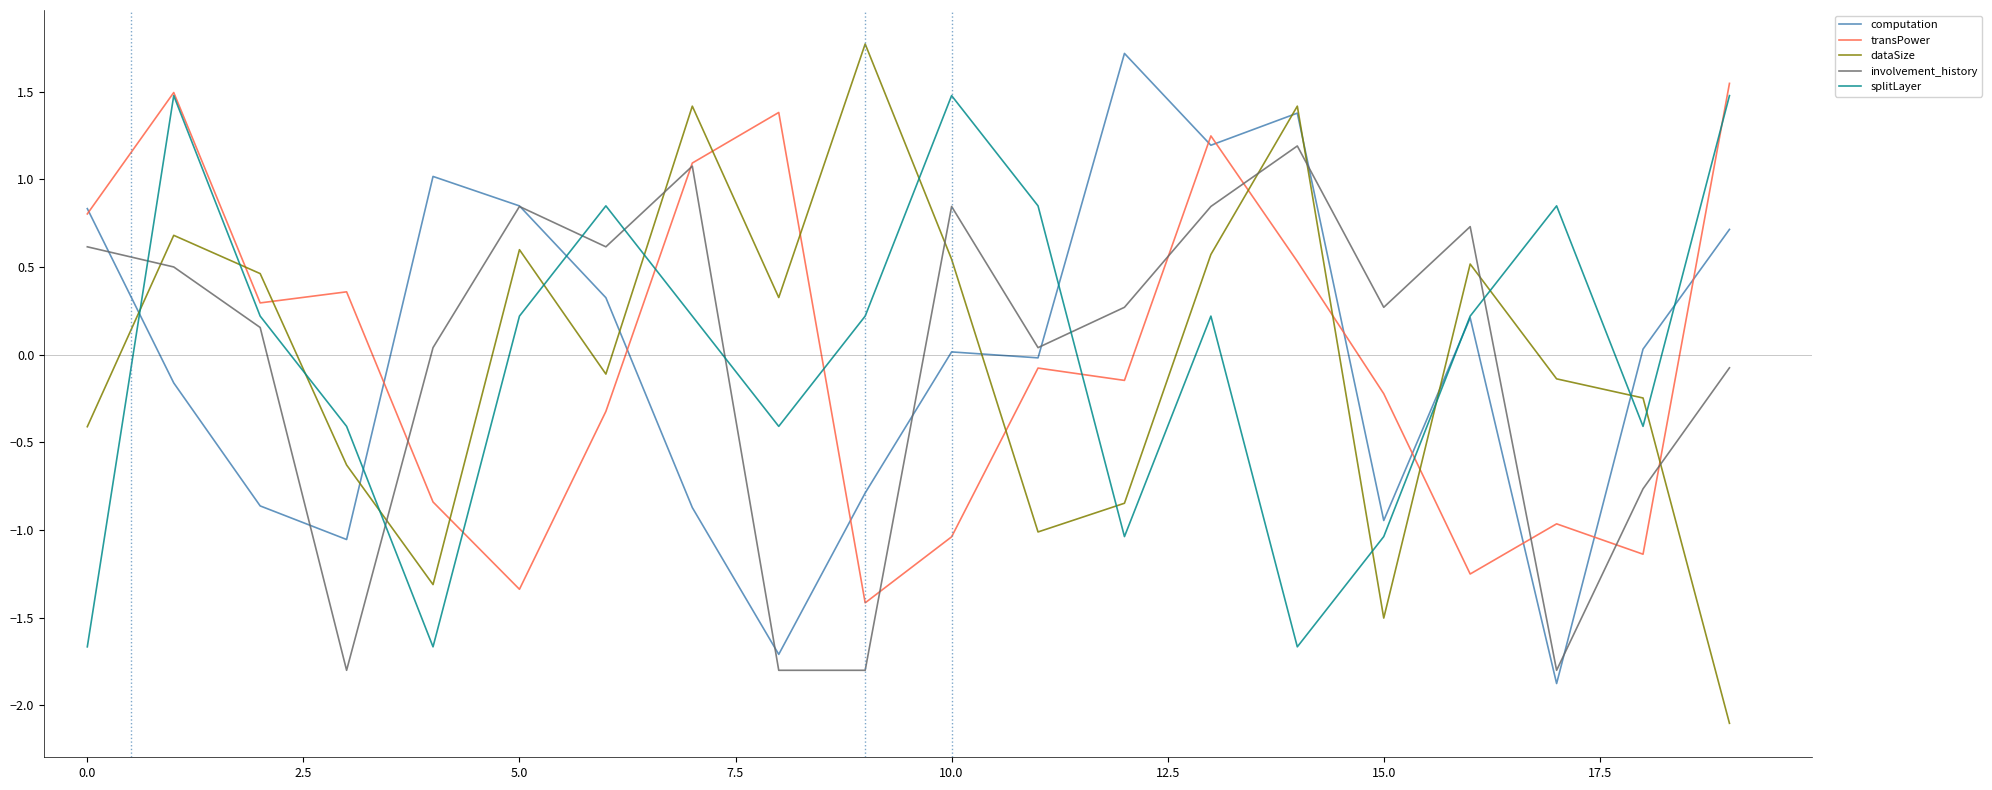

How many positive values does the involvement_history series have?

14